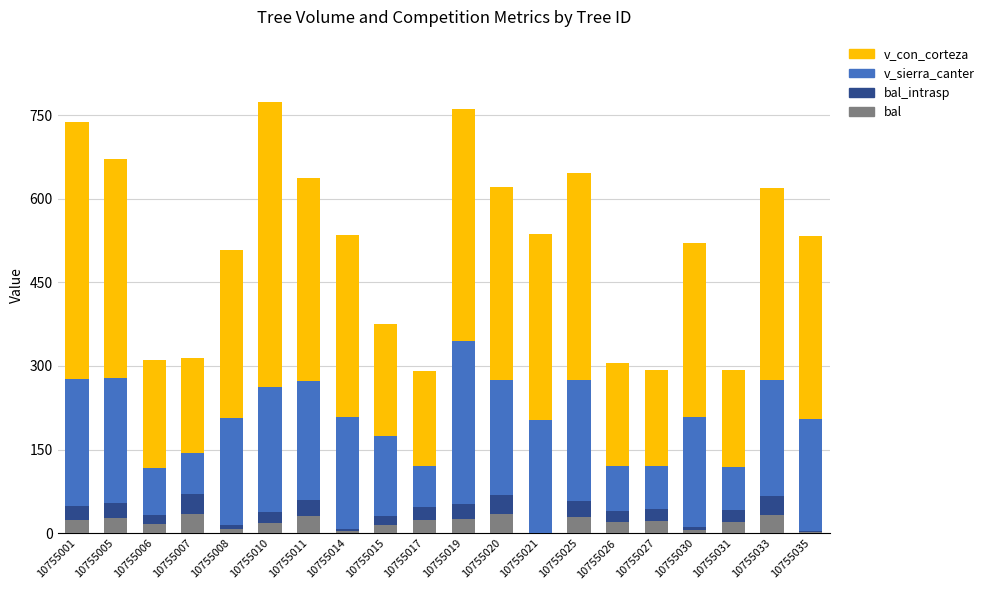

True or false: bal has a value of 3.7 at 10755014.

True